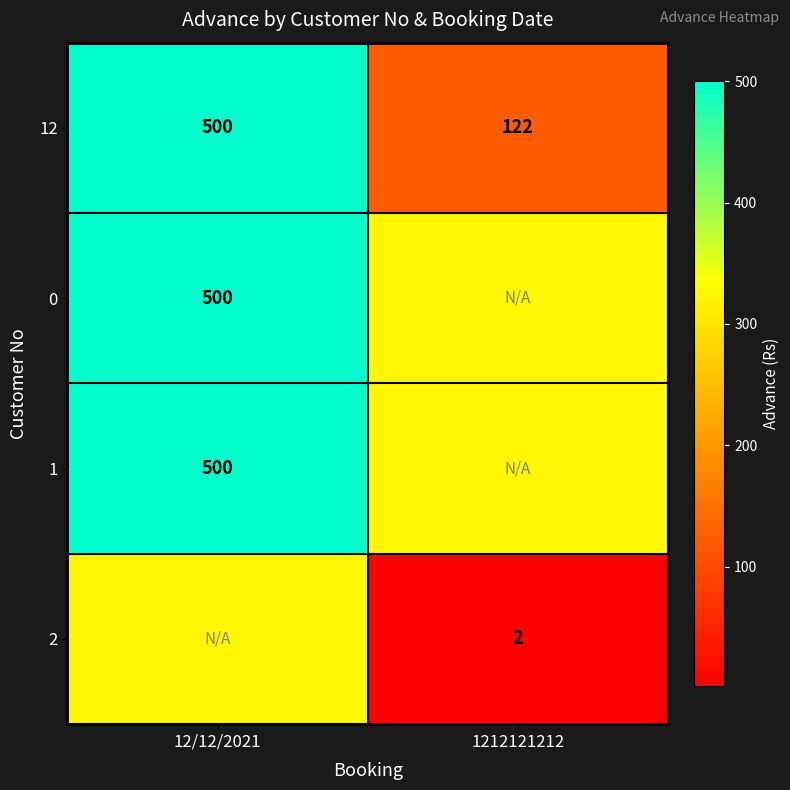

Is the value of 12 at 1212121212 greater than the value of 2 at 1212121212?

Yes